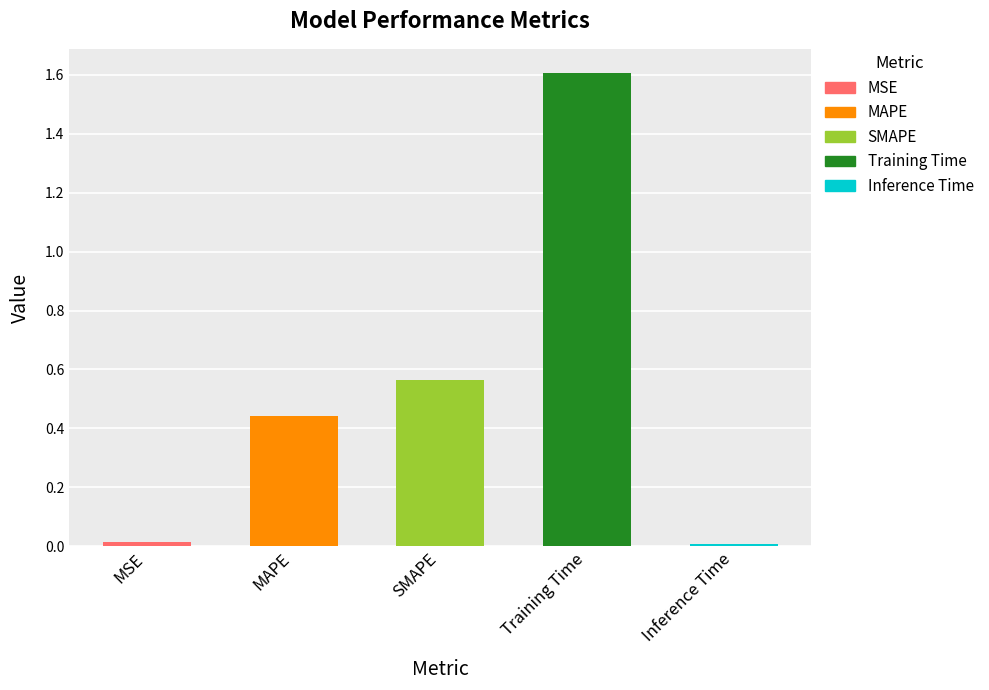

What is the sum of all values?

2.6